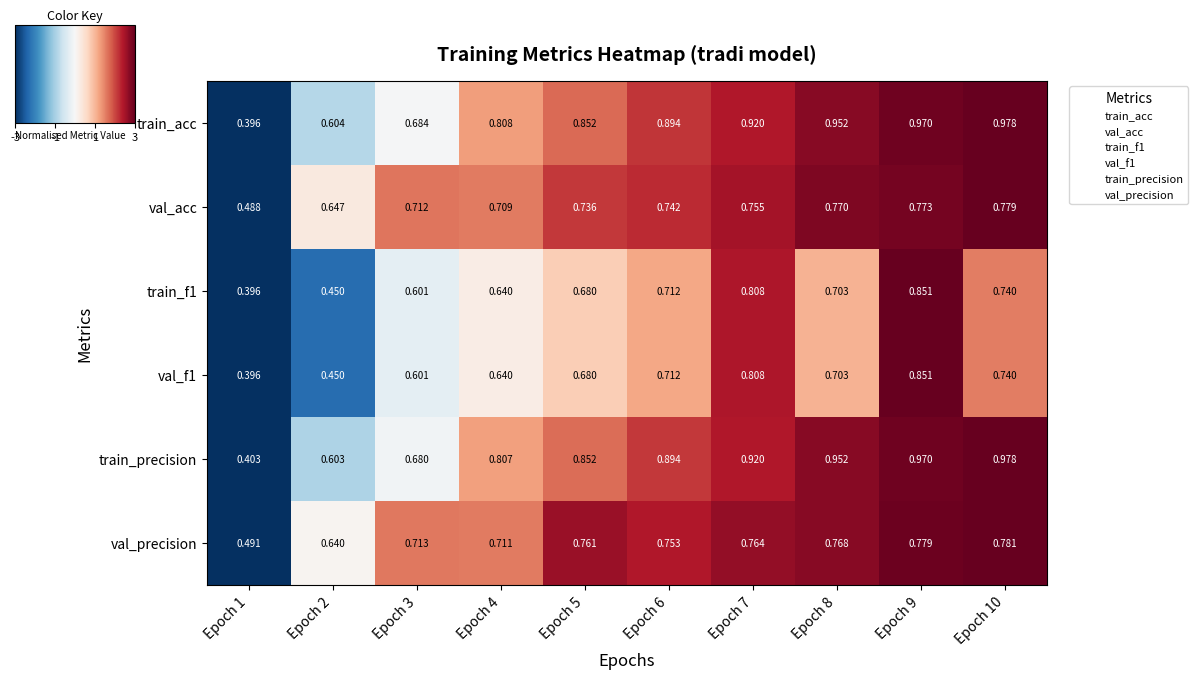

Which category has the lowest value across all series?

Epoch 1